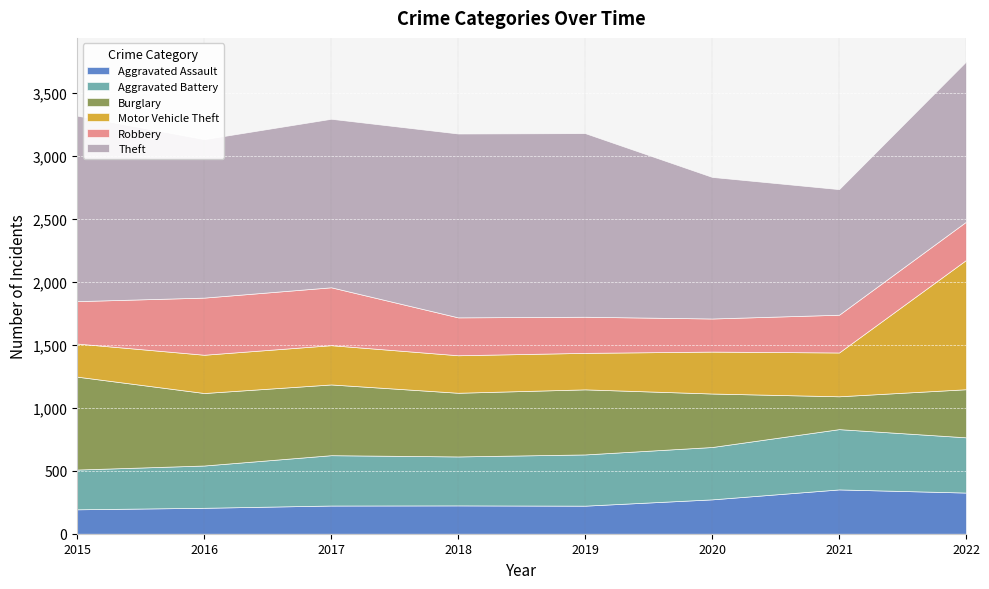

Where is the first local maximum for Robbery?

2017